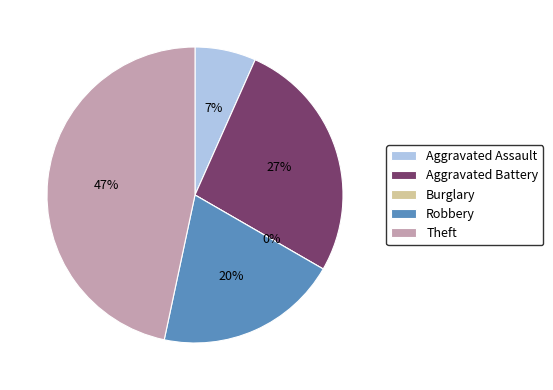

Which category has the smallest portion of the pie?

Burglary